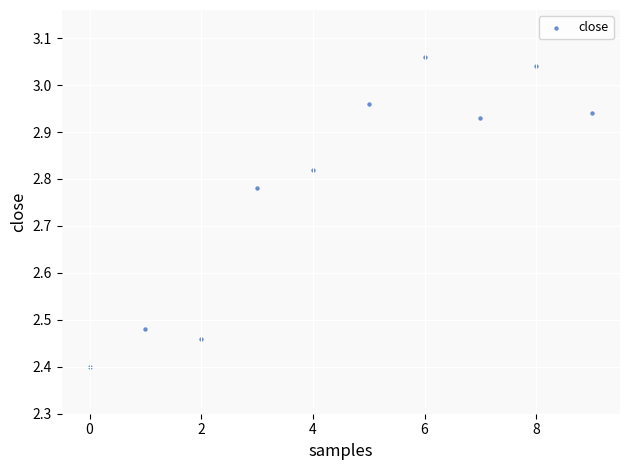

What Y value in the scatter plot is closest to 2?

2.4